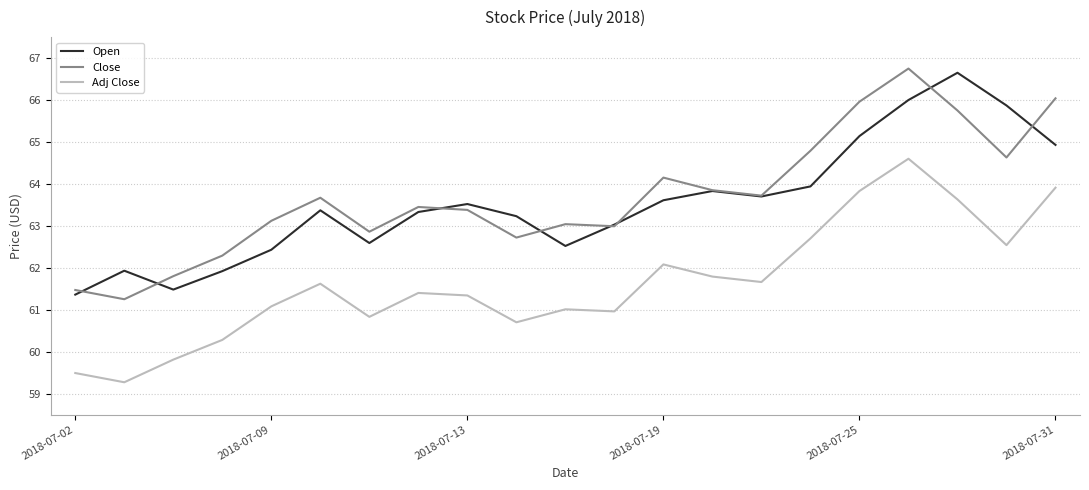

What is the maximum value for Close?

66.8